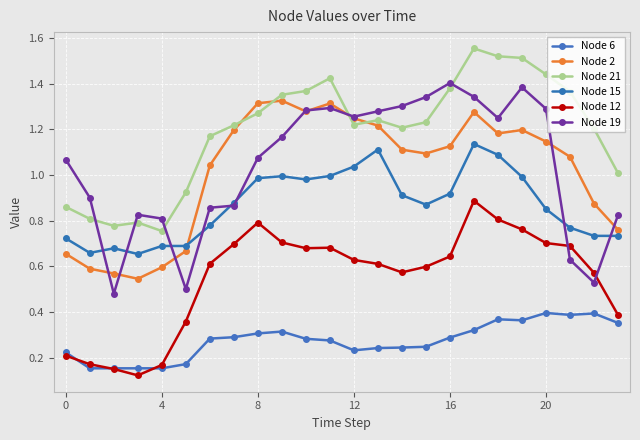

Is this an area chart (filled region under the line)?

No